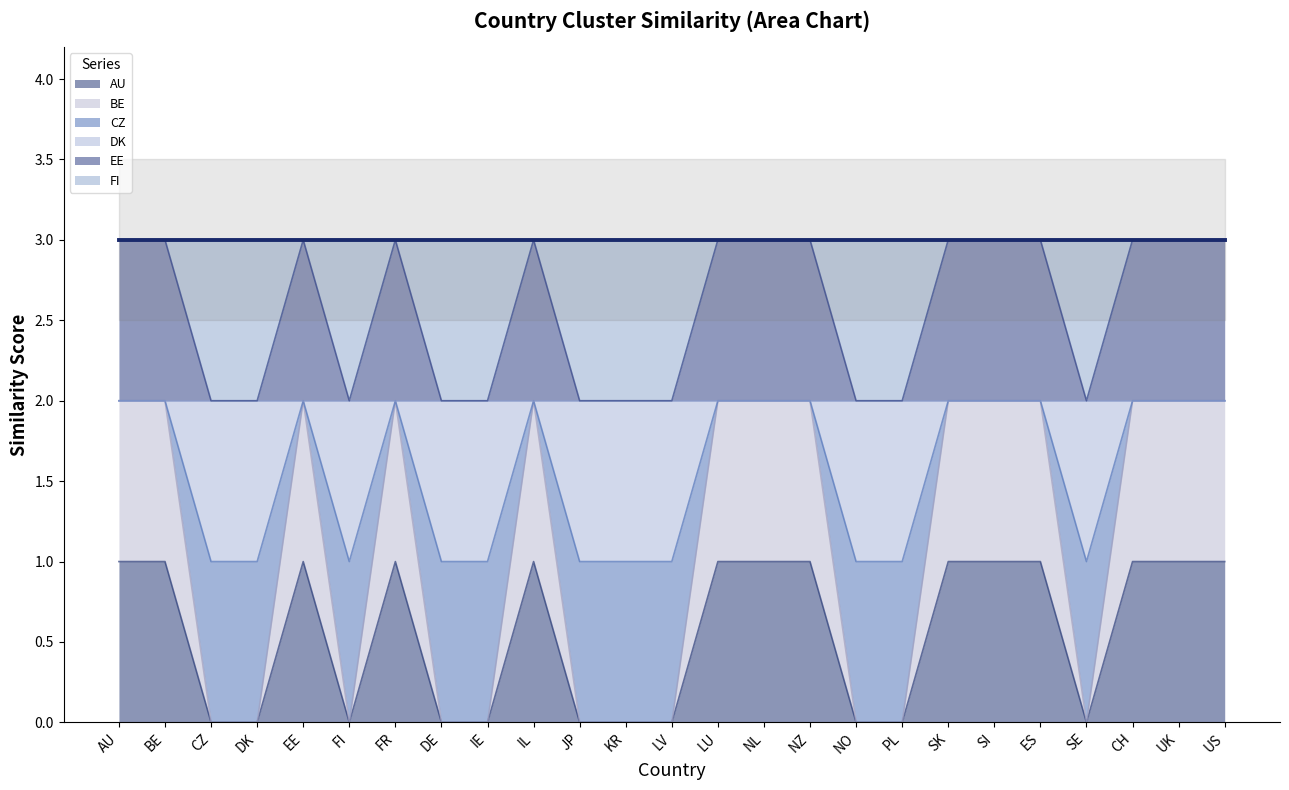

What is the sum of the BE values at JP and LU?

2